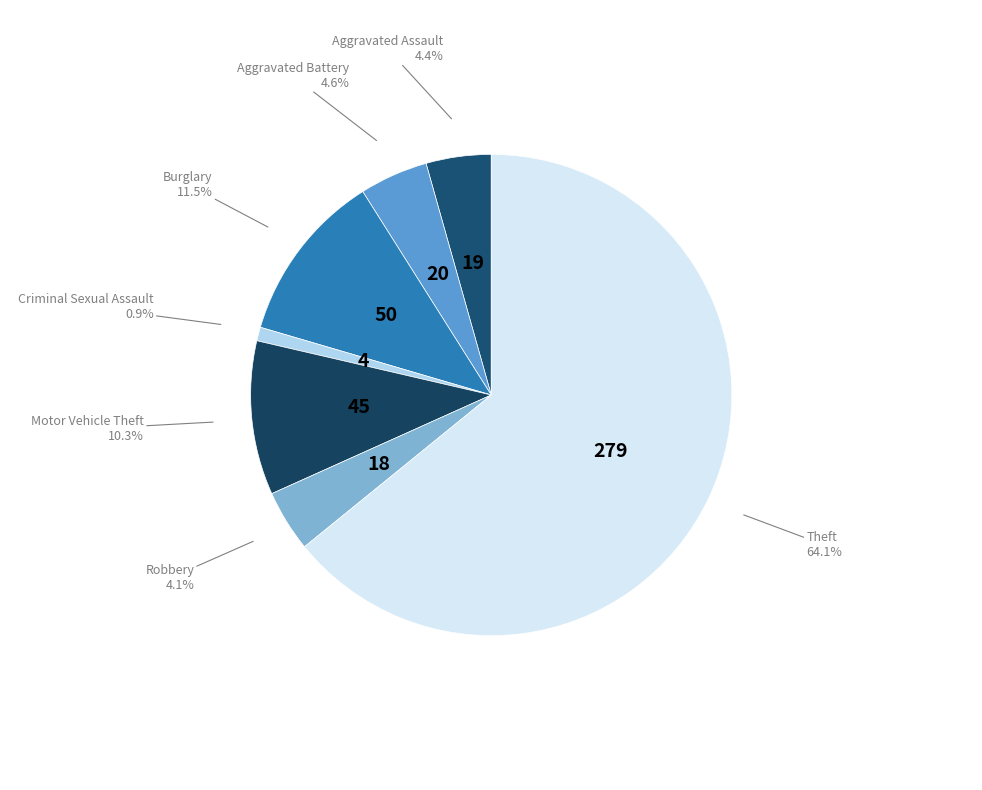

What is the ratio of the value at Motor Vehicle Theft to the value at Burglary?

0.9